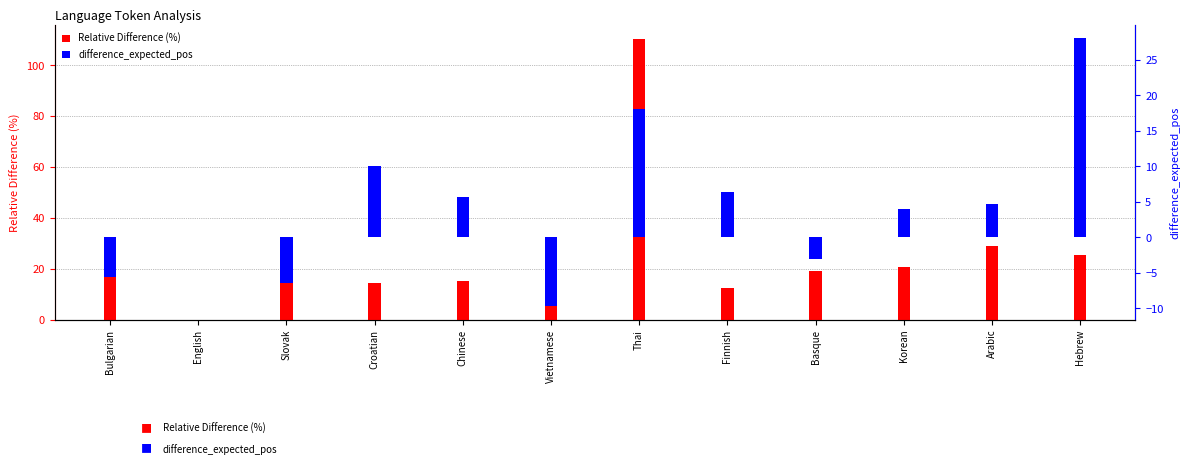

Reading right to left, extract all data points from this chart.

Relative Difference (%): Hebrew=25.4	Arabic=28.8	Korean=20.5	Basque=19.2	Finnish=12.3	Thai=110.2	Vietnamese=25.1	Chinese=15.0	Croatian=14.4	Slovak=28.9	English=0.0	Bulgarian=30.5
difference_expected_pos: Hebrew=28.0	Arabic=4.7	Korean=4.0	Basque=-3.0	Finnish=6.4	Thai=18.1	Vietnamese=-9.7	Chinese=5.6	Croatian=10.0	Slovak=-6.5	English=0.0	Bulgarian=-5.6